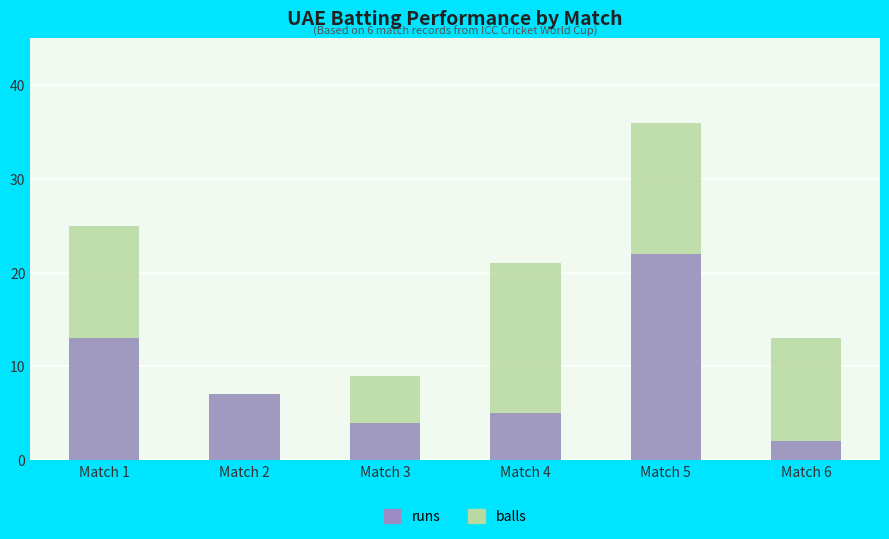

What is the difference between the runs values at Match 6 and Match 4?

3